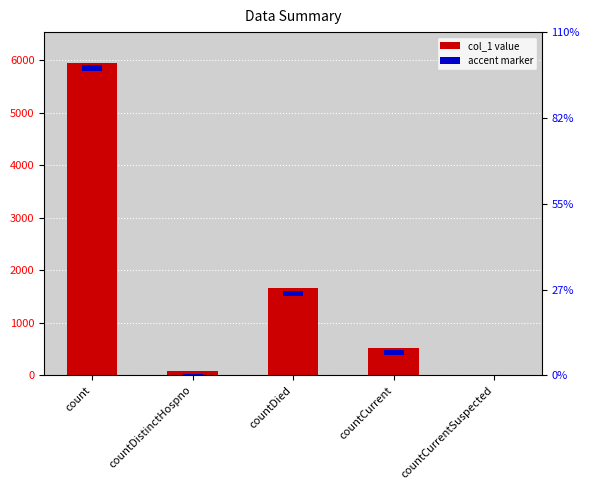

Is it true that the value at count is 9920?

False